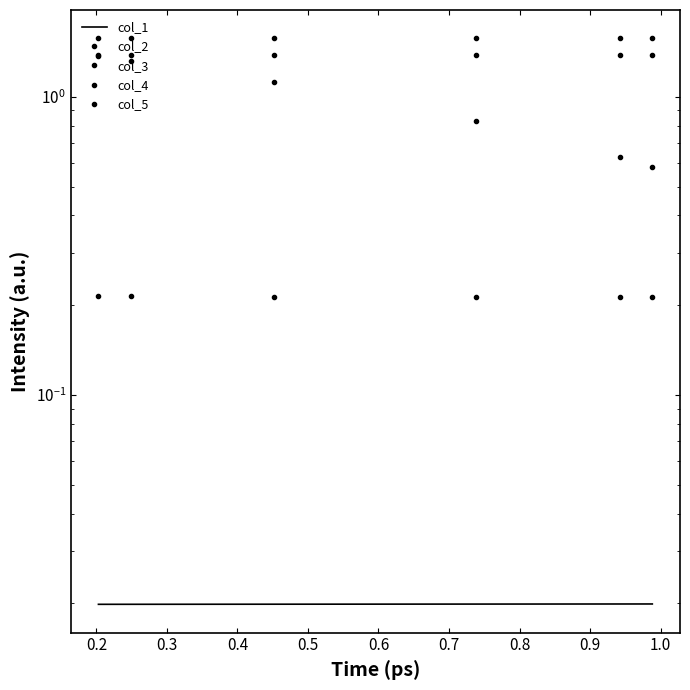

Which series has the largest range (max minus min)?

col_5